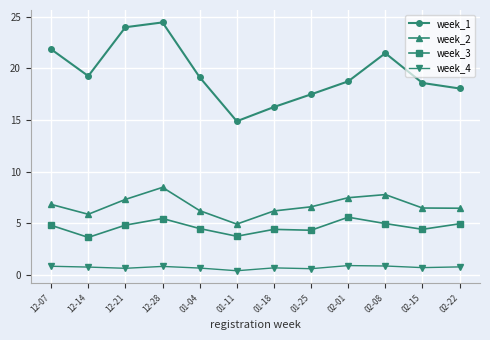

What are all the series names shown in the legend?

week_1, week_2, week_3, week_4